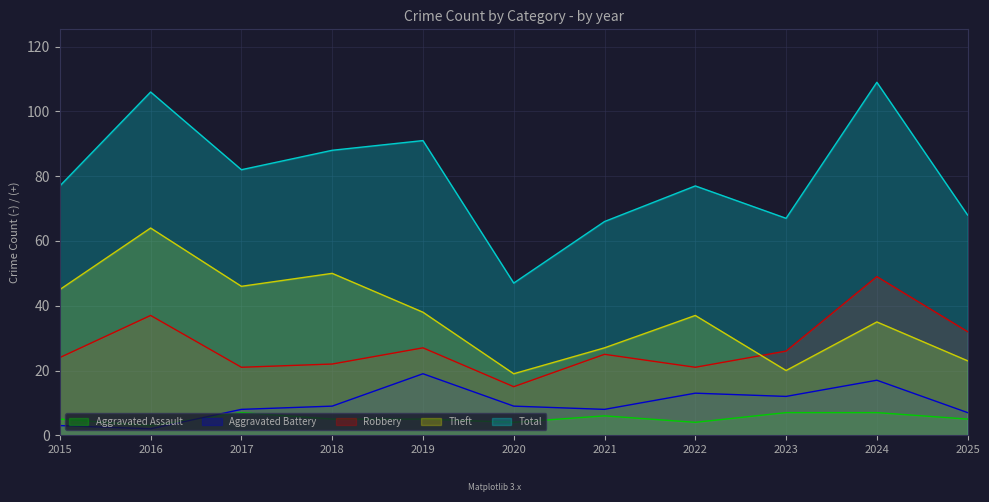

True or false: Total and Theft intersect in this chart.

False